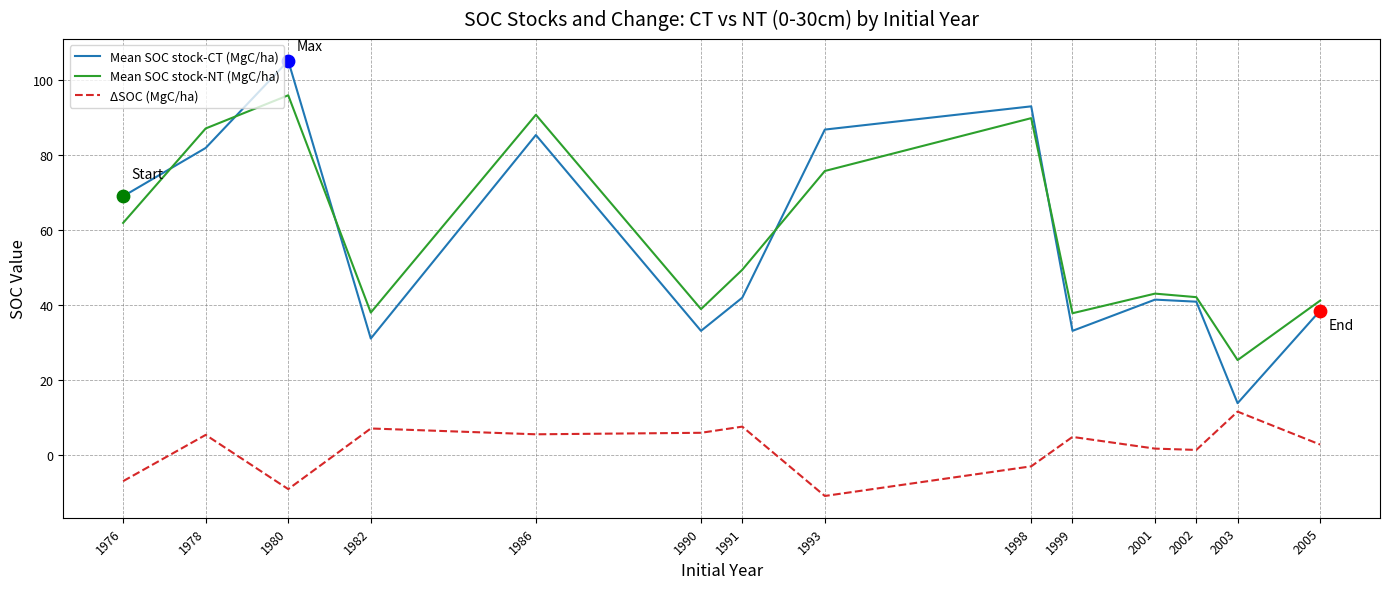

Which series has the largest total across all categories?

Mean SOC stock-NT (MgC/ha)